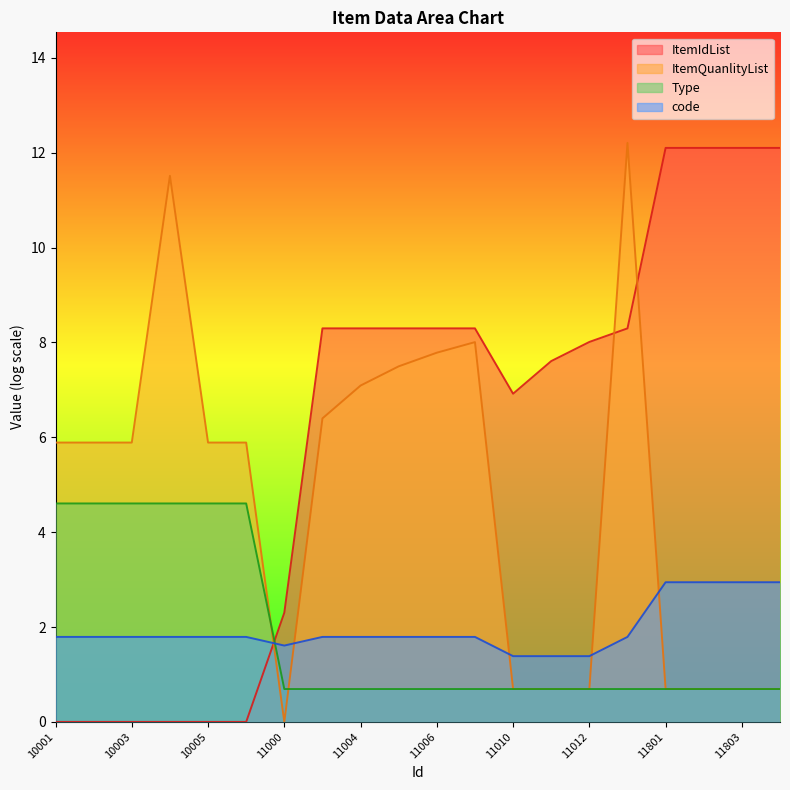

At how many categories does at least one series exceed 0?

20